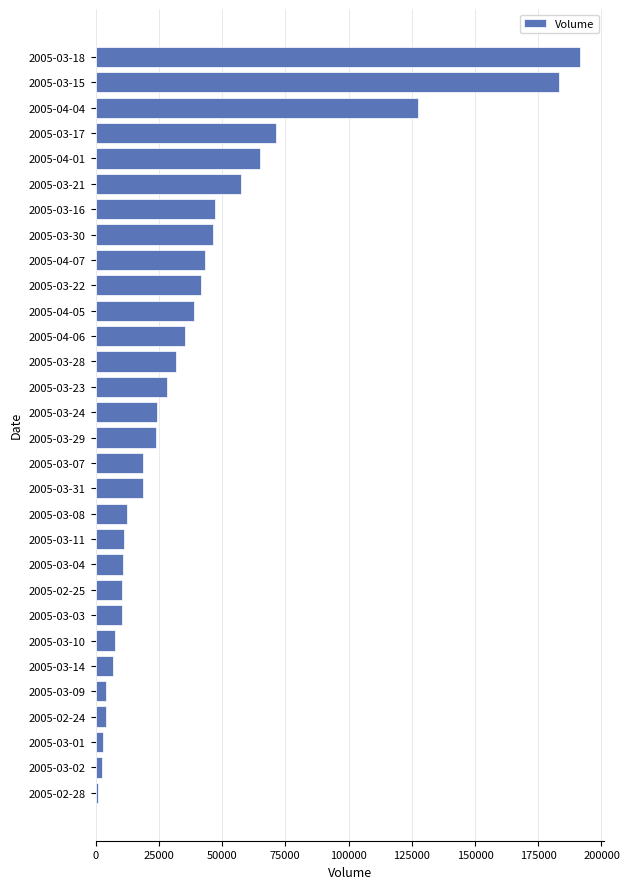

What is the maximum value shown in the chart?

191599